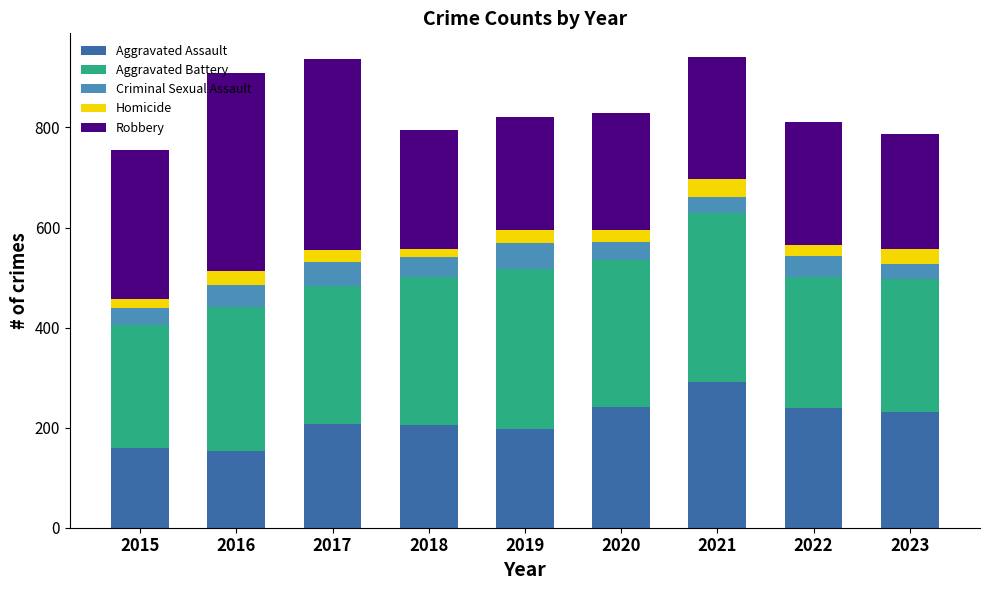

True or false: Aggravated Assault has a value of 239 at 2022.

True